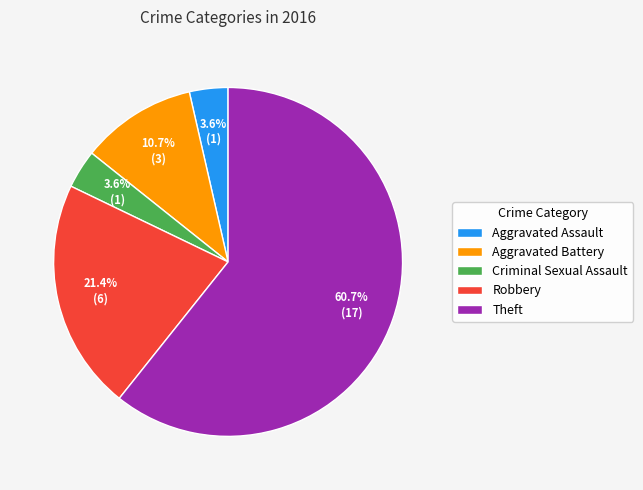

Which has a higher value, Theft or Robbery?

Theft